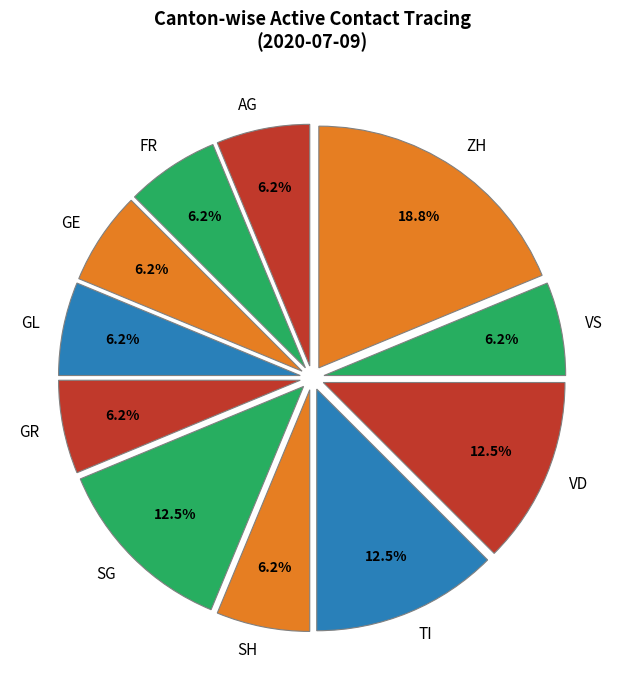

To the nearest percent, what is the average slice percentage?

9%